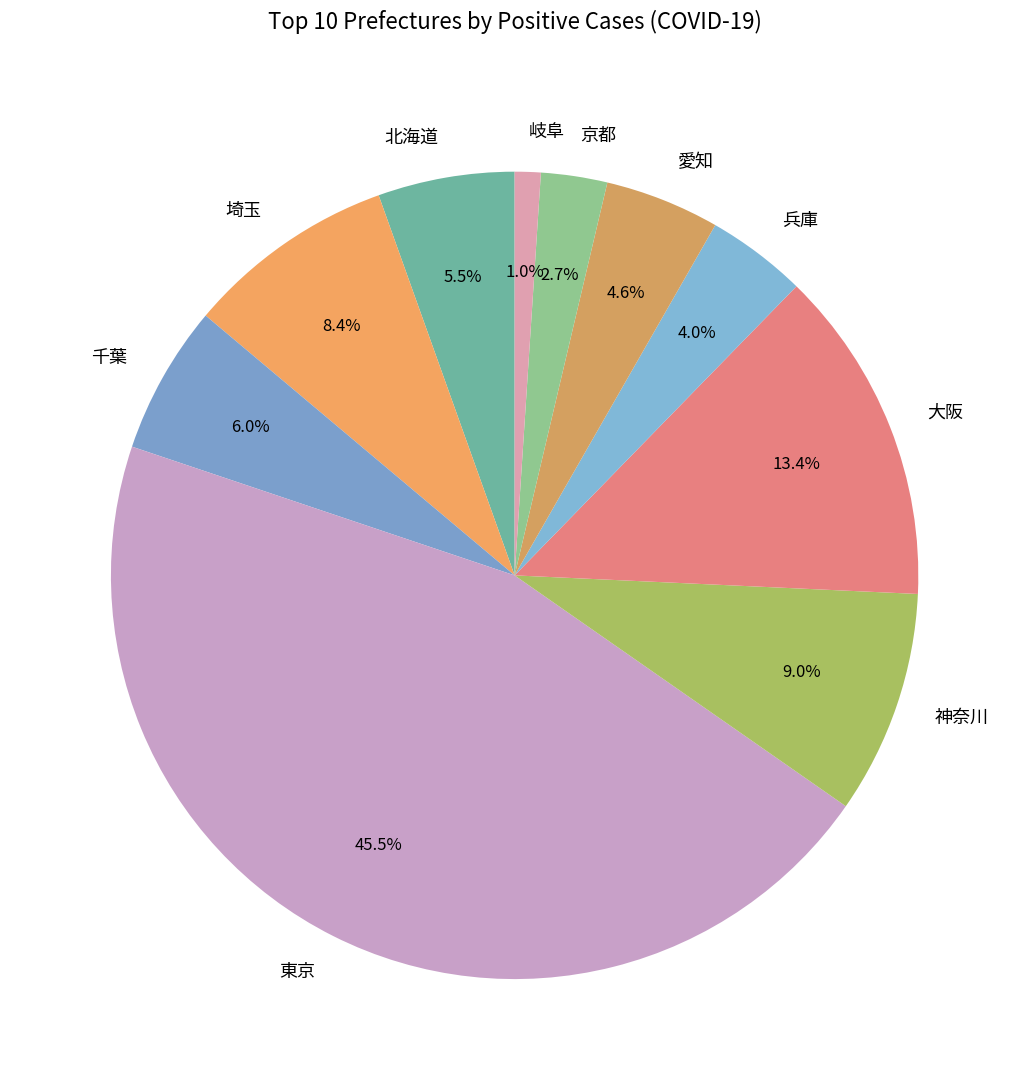

The 千葉 slice represents 13% of the pie. True or false?

False